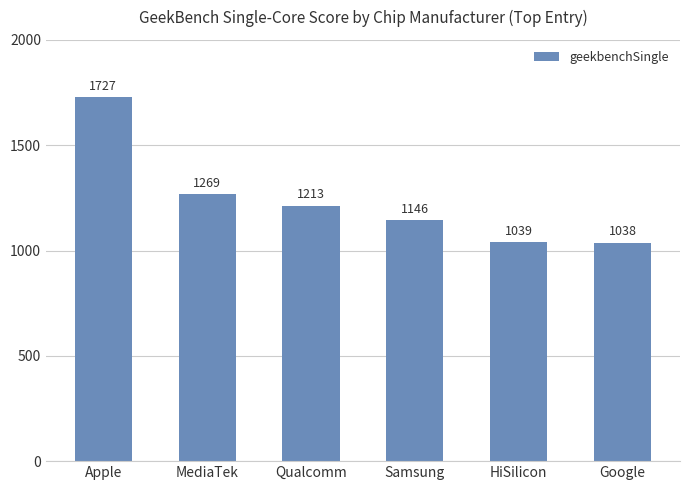

How many data points does each series have?

6